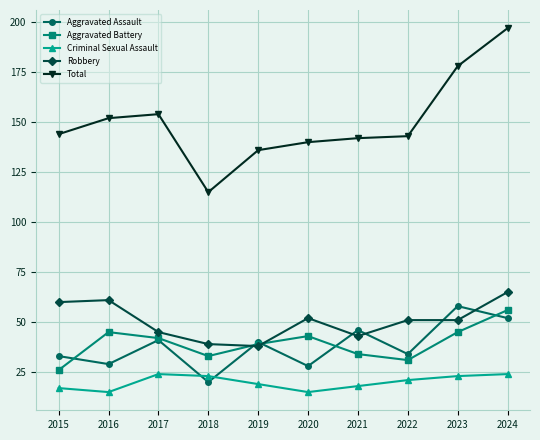

Which series has the widest spread of values?

Total